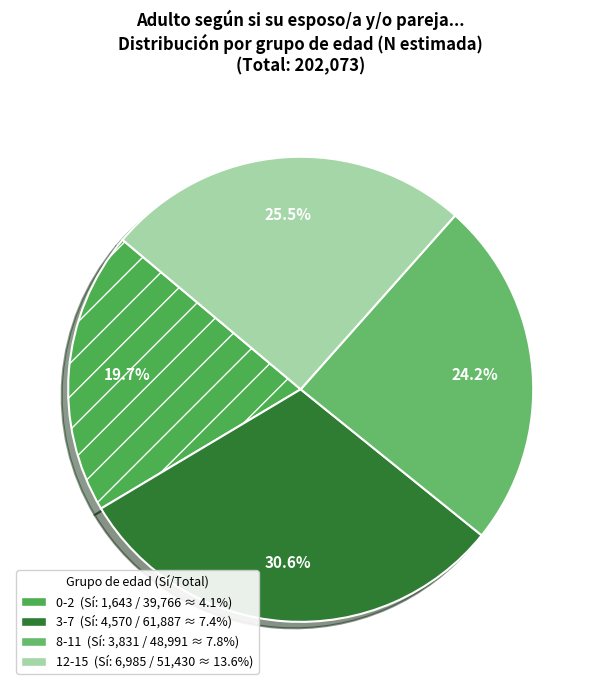

To the nearest percent, what percentage of the pie is 0-2?

20%